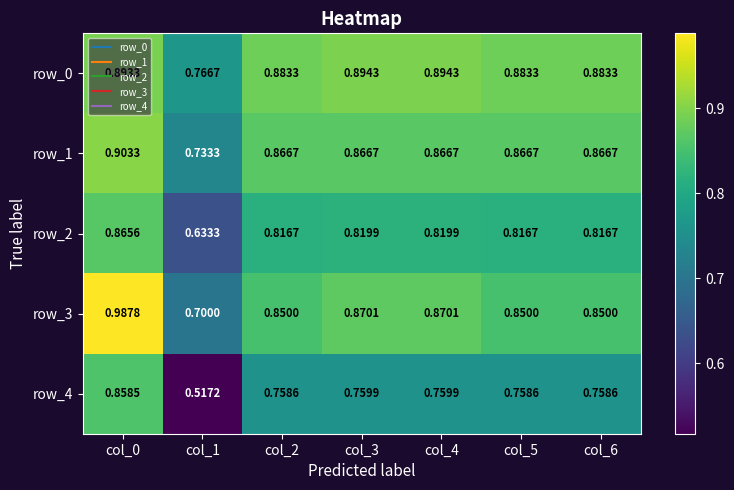

At which label is row_3 closest to 0?

col_1